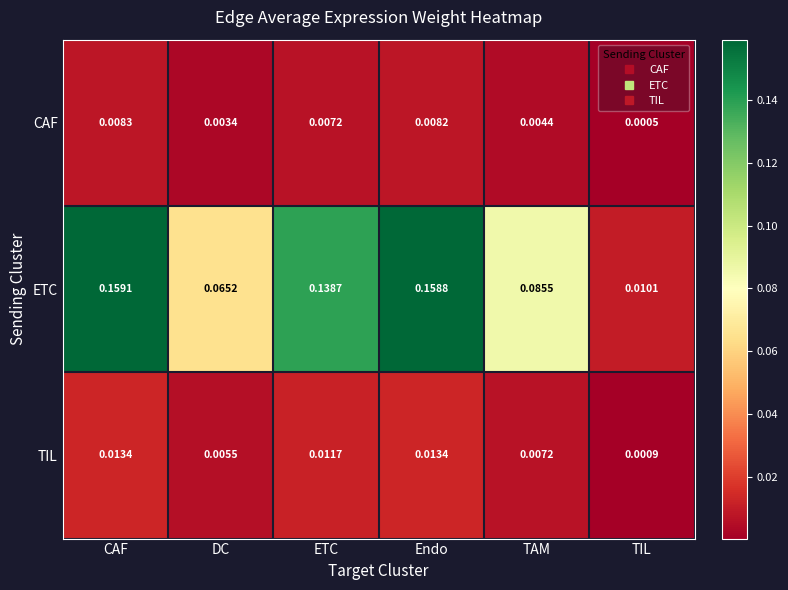

Which series has the largest total across all categories?

ETC